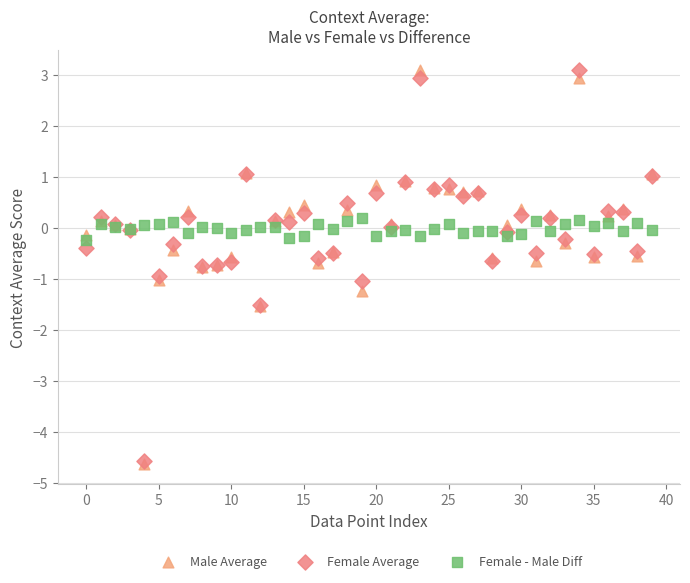

Which series has the largest Y range (max minus min)?

Male Average